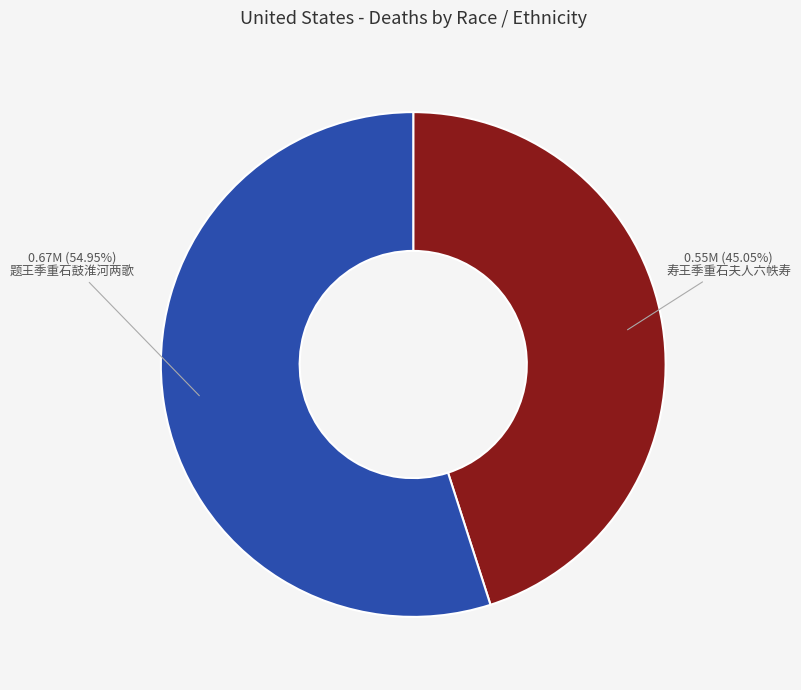

How many segments does this pie chart have?

2